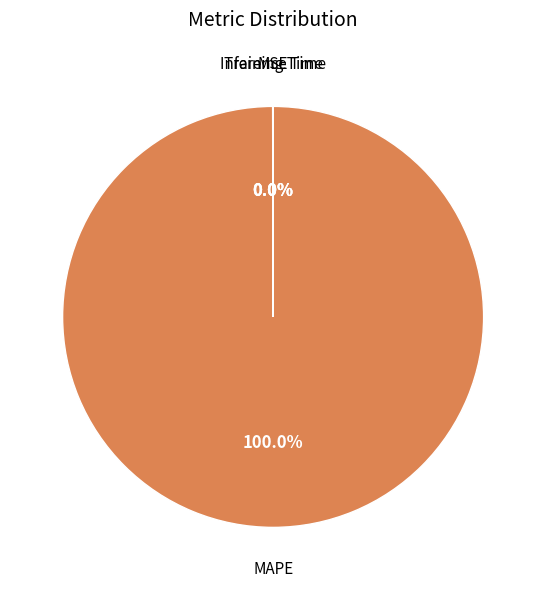

Is there any slice that represents more than half of the pie?

Yes